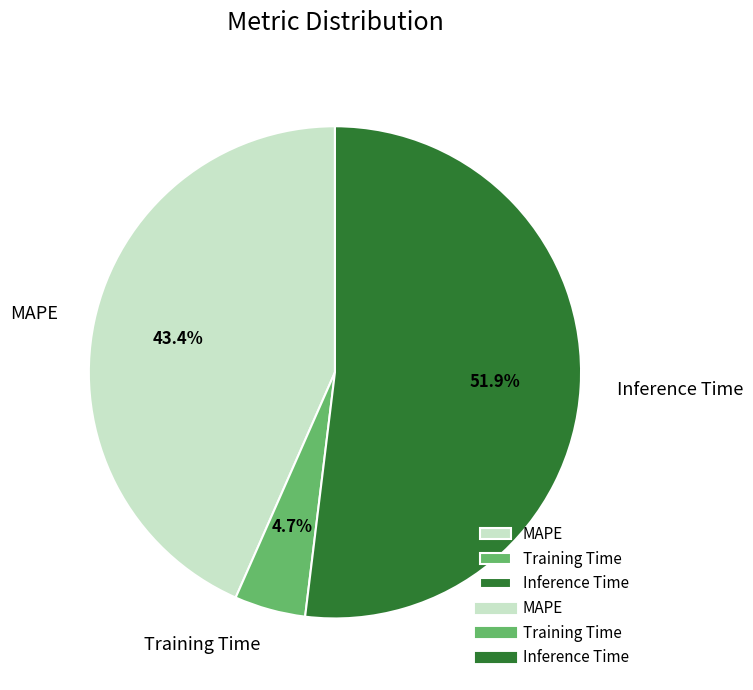

Is it true that Training Time is 5% of the pie?

True